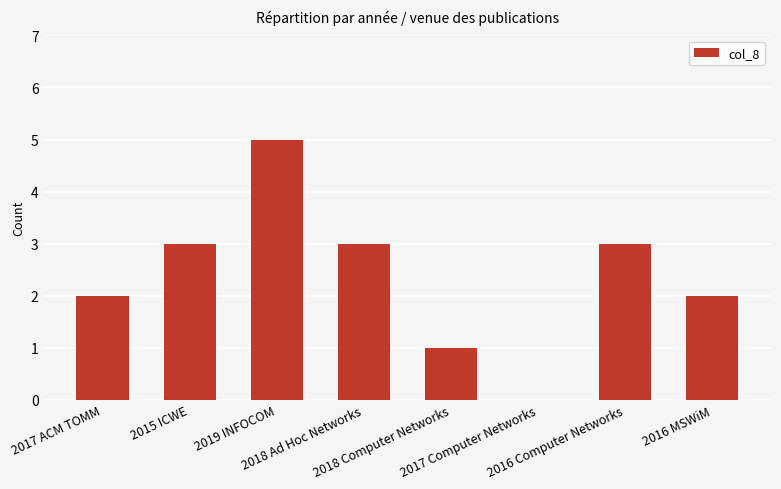

What is the greatest value displayed?

5